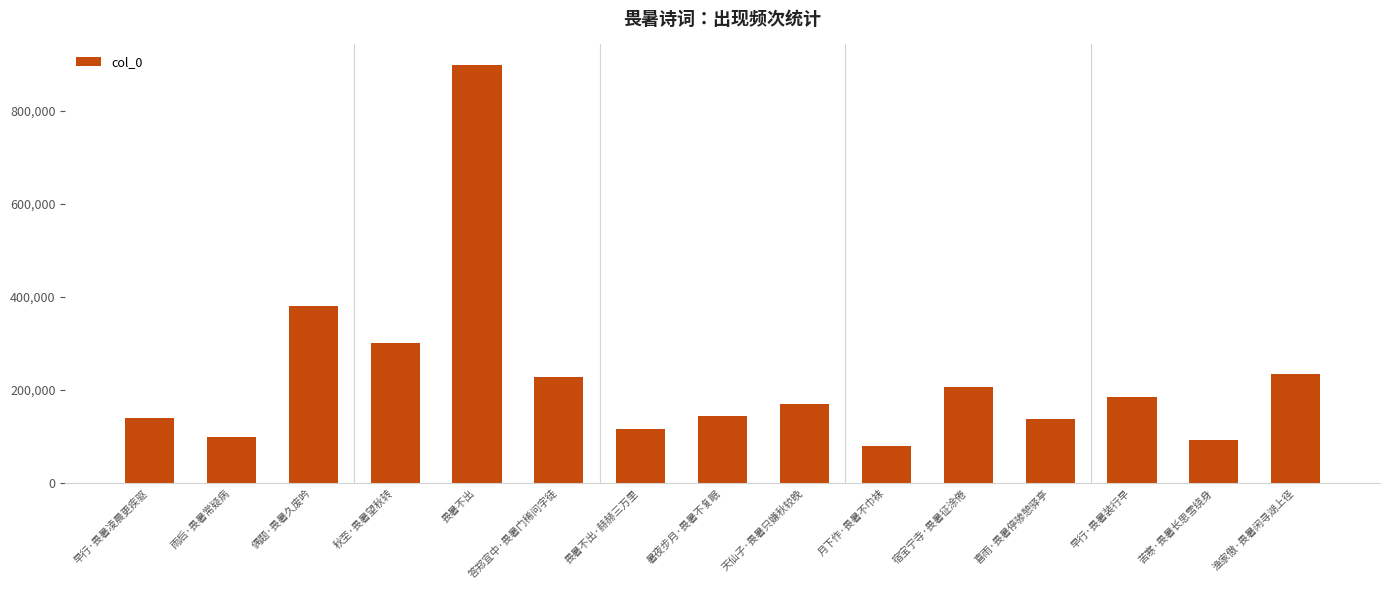

What is the label of the 1st bar from the left?

早行·畏暑凌晨更疾驱